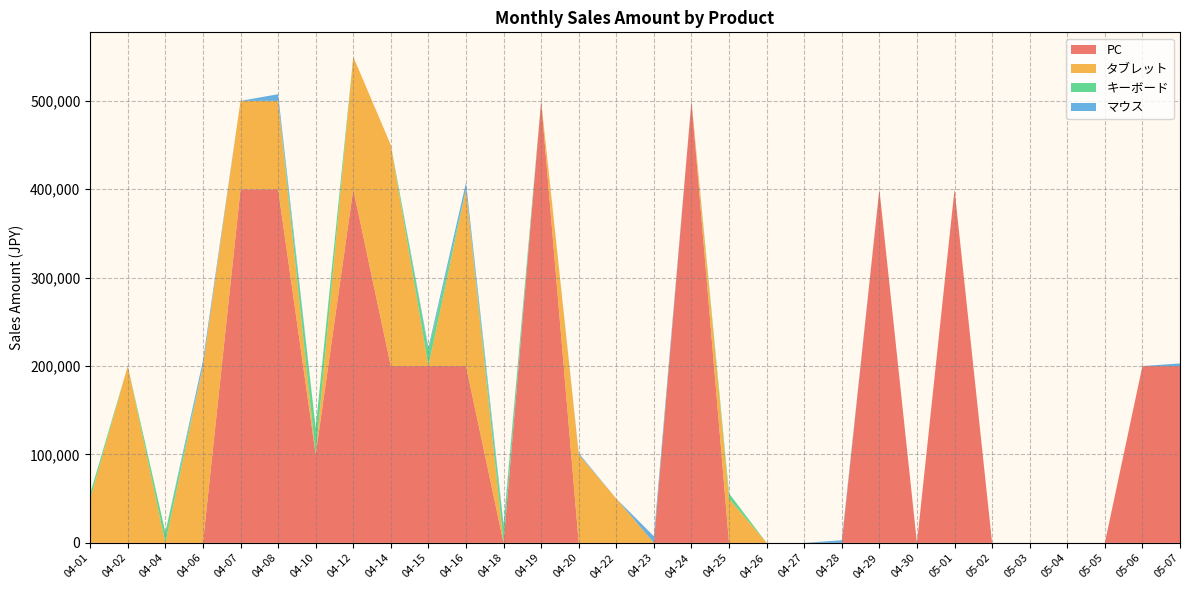

Reading left to right, transcribe all the data shown in this chart.

PC: 0	0	0	0	400000	400000	100000	400000	200000	200000	200000	0	500000	0	0	0	500000	0	0	0	0	400000	0	400000	0	0	0	0	200000	200000
タブレット: 50000	200000	0	200000	100000	100000	0	150000	250000	0	200000	0	0	100000	50000	0	0	50000	0	0	0	0	0	0	0	0	0	0	0	0
キーボード: 6000	0	12000	0	0	0	30000	0	0	18000	0	18000	0	0	0	0	0	6000	0	0	0	0	0	0	0	0	0	0	0	0
マウス: 0	0	0	6000	0	7500	0	0	0	3000	7500	3000	0	1500	0	7500	0	0	0	0	3000	0	0	0	0	0	0	0	0	3000